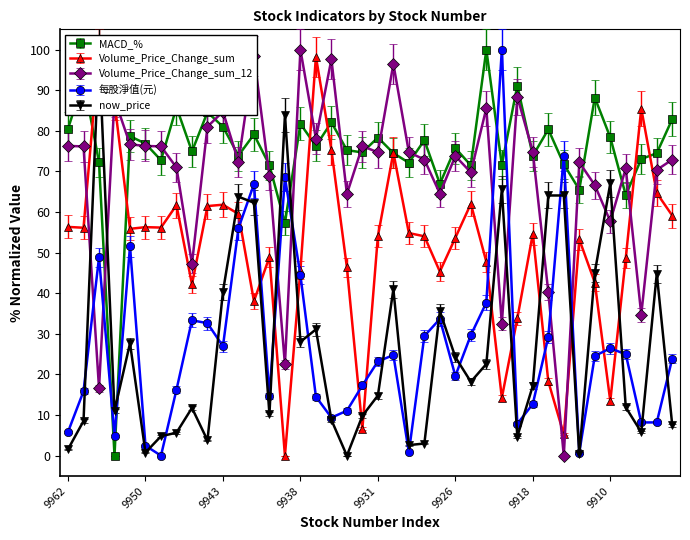

What is the total value across all series at 9940?

210.7